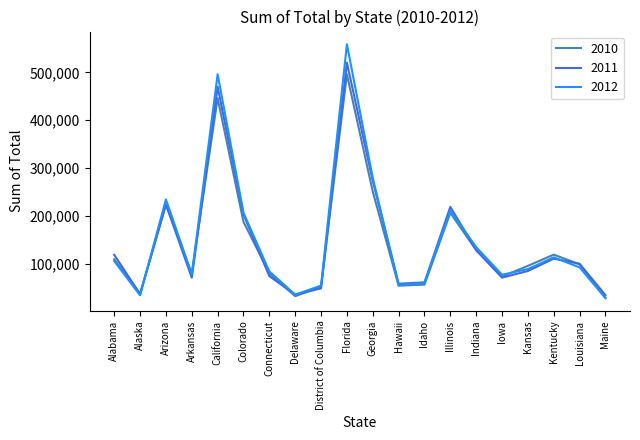

Which series has the widest spread of values?

2012